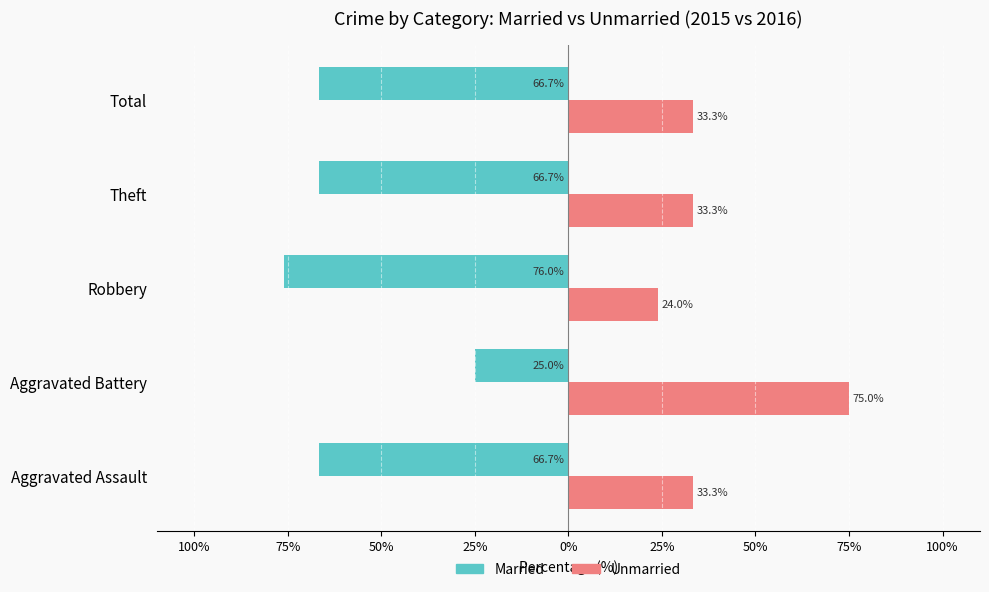

What are all the series names shown in the legend?

Married, Unmarried